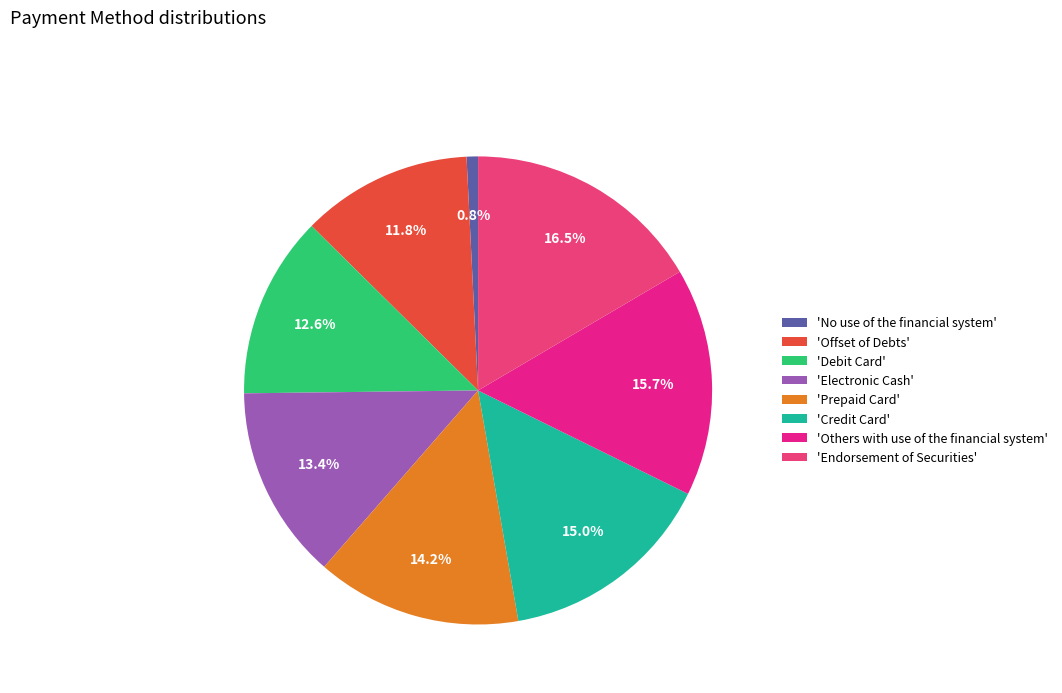

Is there any slice that represents more than half of the pie?

No